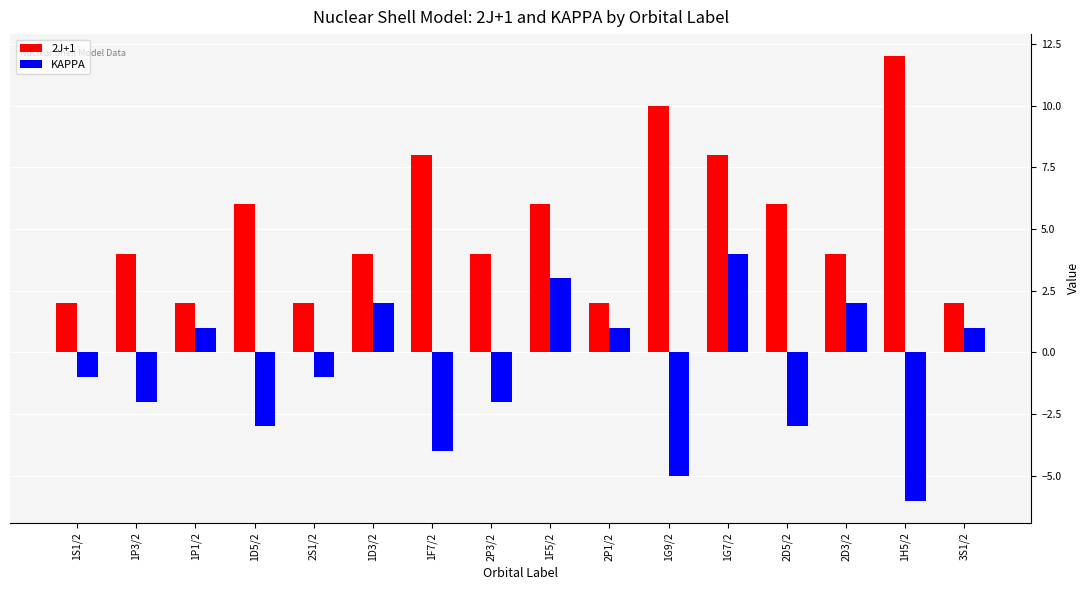

Between 1G9/2 and 3S1/2, which series saw the biggest shift?

2J+1